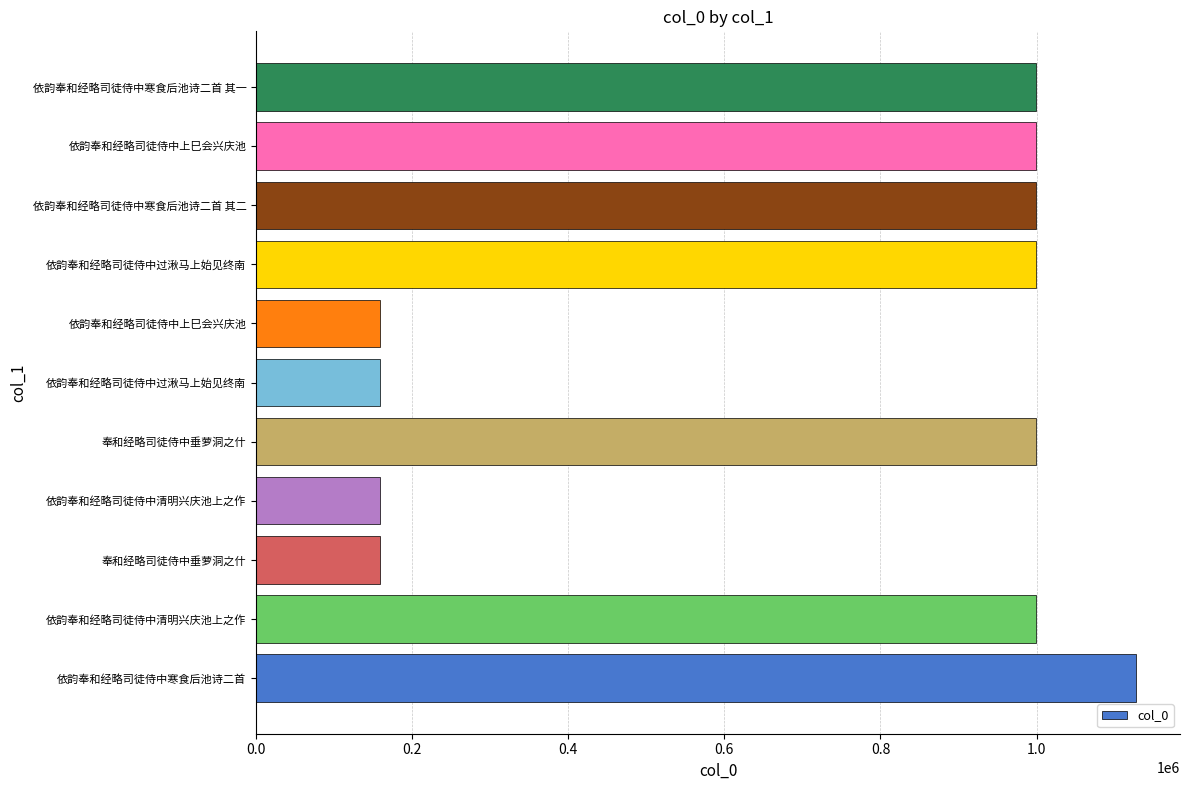

What is the sum of all values?

7760593